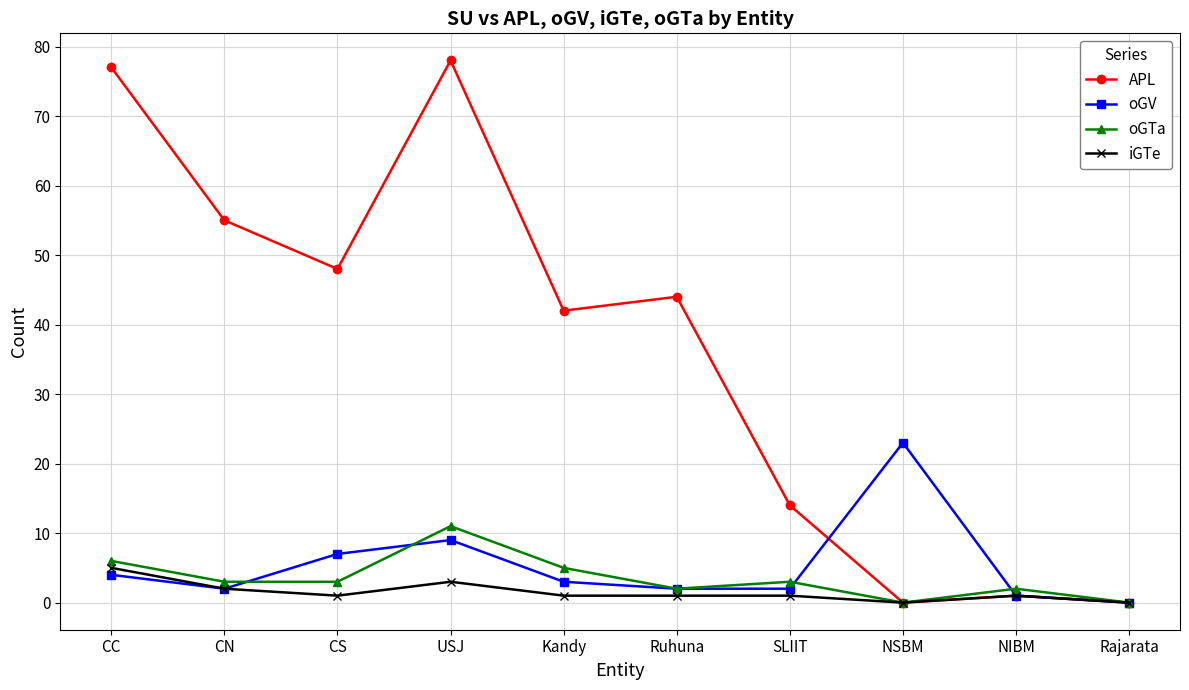

True or false: APL has more than 2 interior local peaks.

True